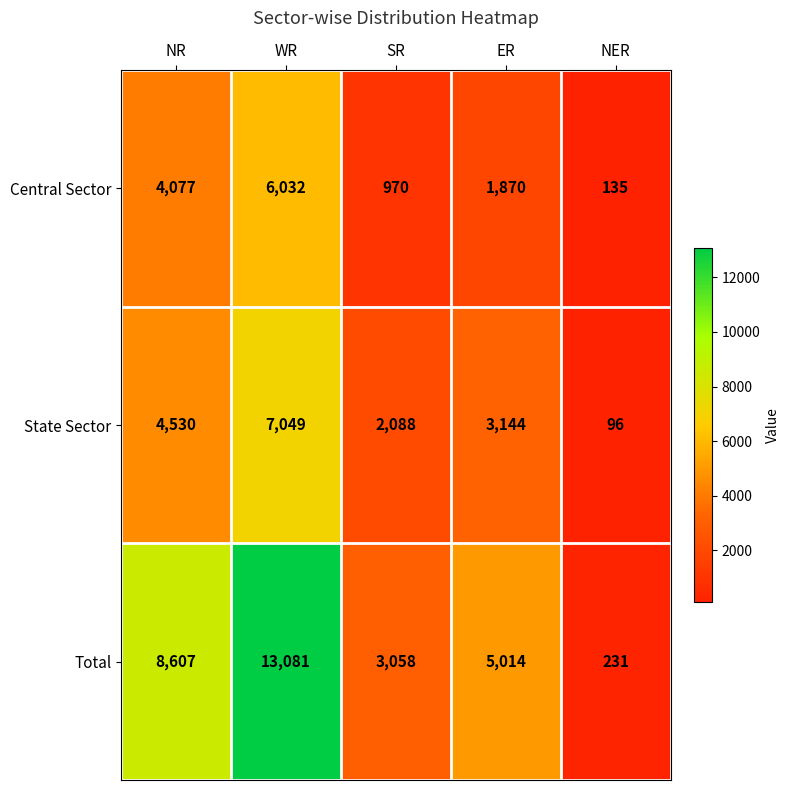

What is the approximate value of Total at SR, to the nearest 100?

3100